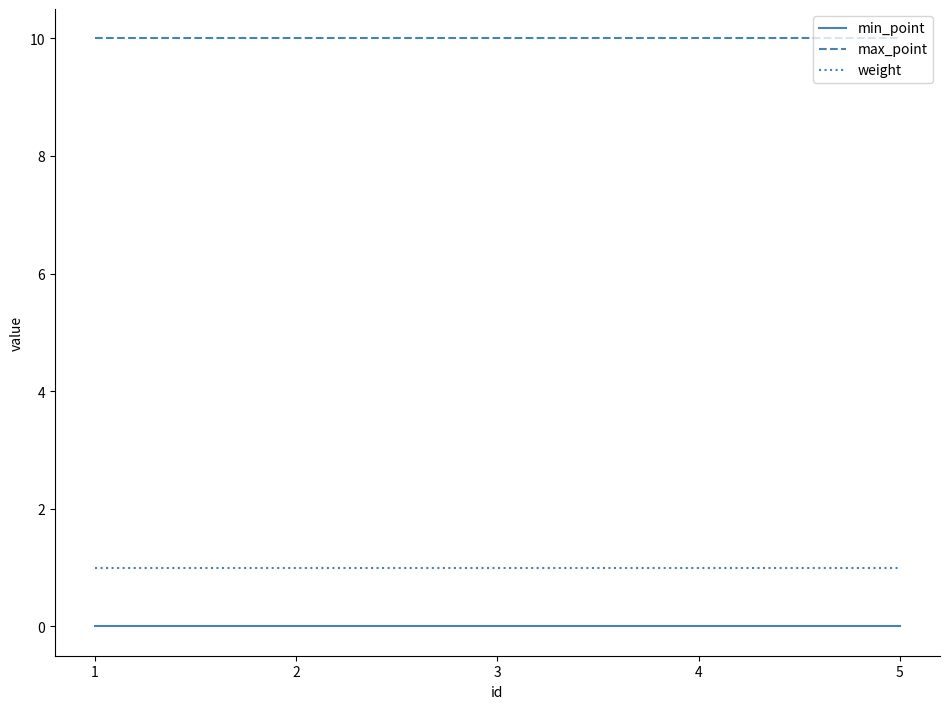

The value of max_point at 2 is 15. True or false?

False